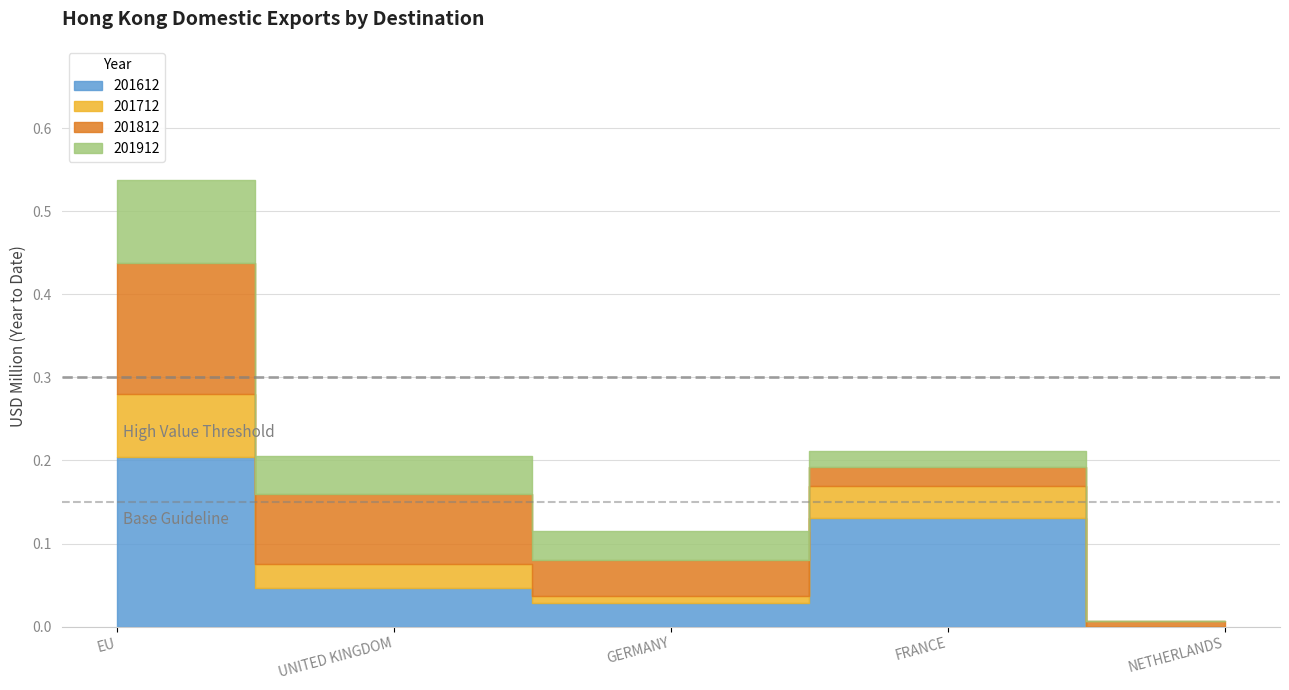

Between which two adjacent categories do 201612 and 201812 first intersect?

EU and UNITED KINGDOM